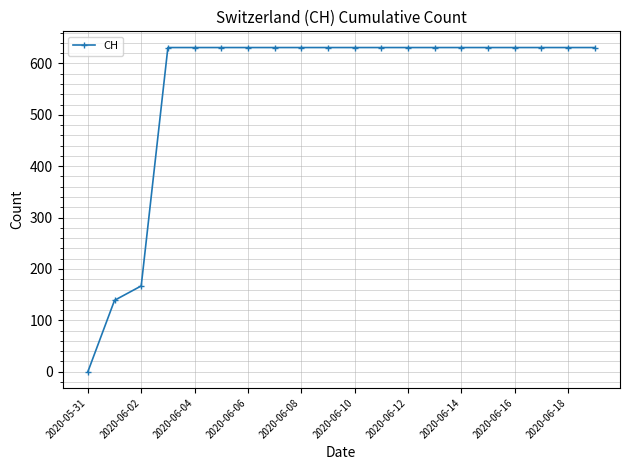

What is the difference between the maximum and minimum values?

631